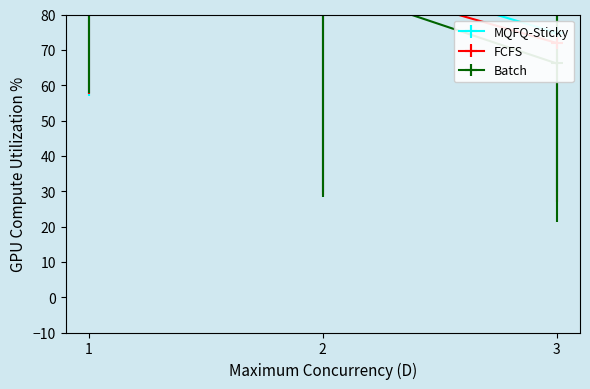

At which label is FCFS closest to 95?

2